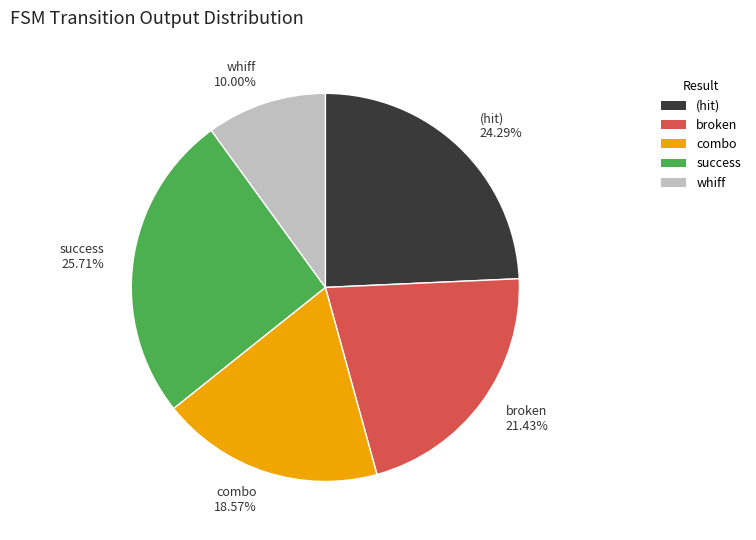

What is the ratio of the value at whiff 10.00% to the value at broken 21.43%?

0.5